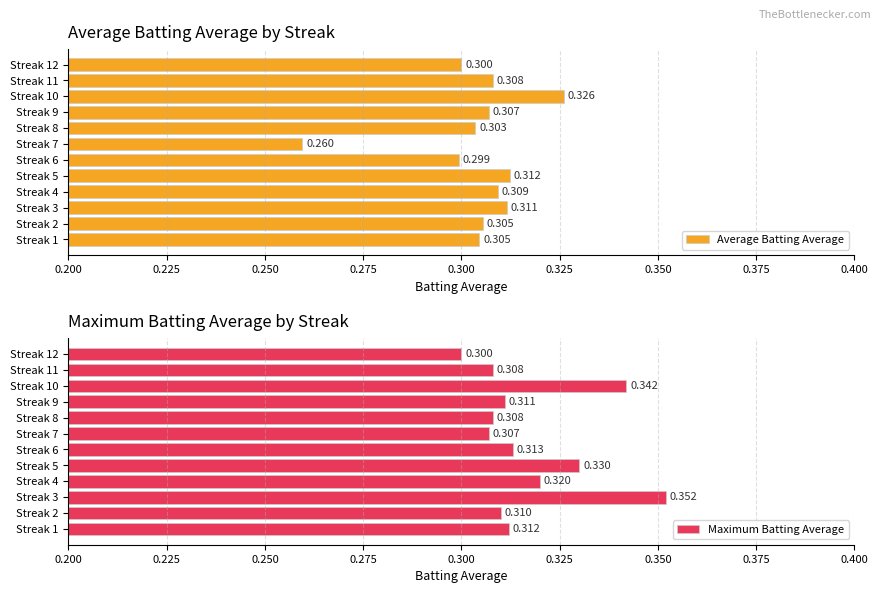

What is the minimum value for Maximum Batting Average?

0.3